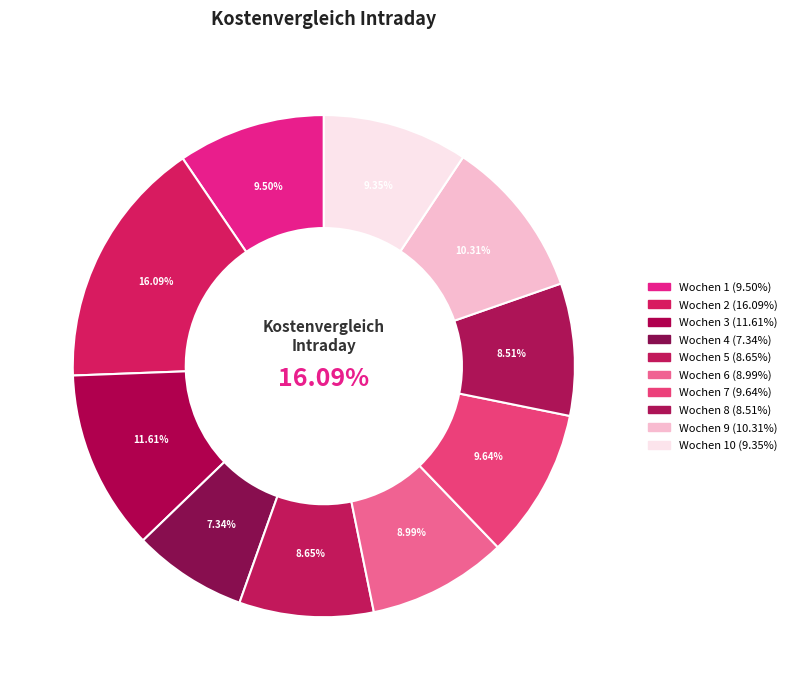

How much of the chart is everything except Wochen 4?

92.7%